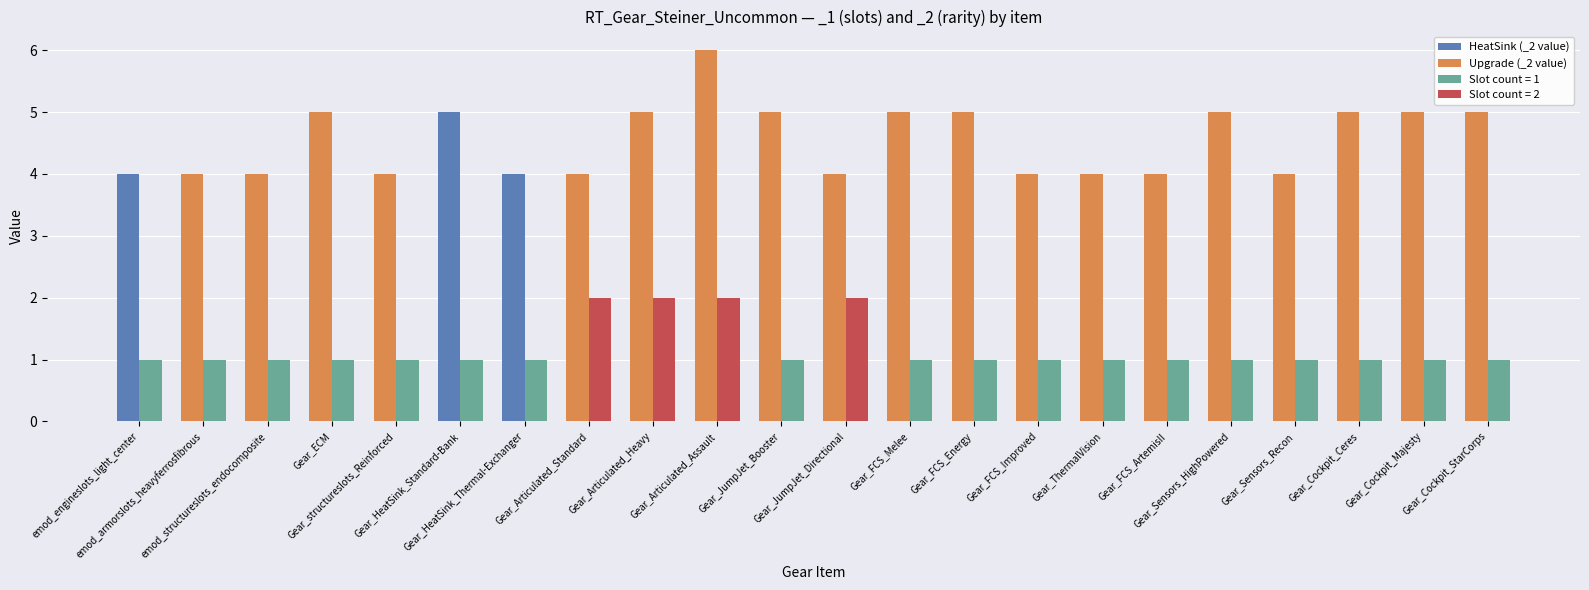

What is the average value of the Type: _2 value series?

5